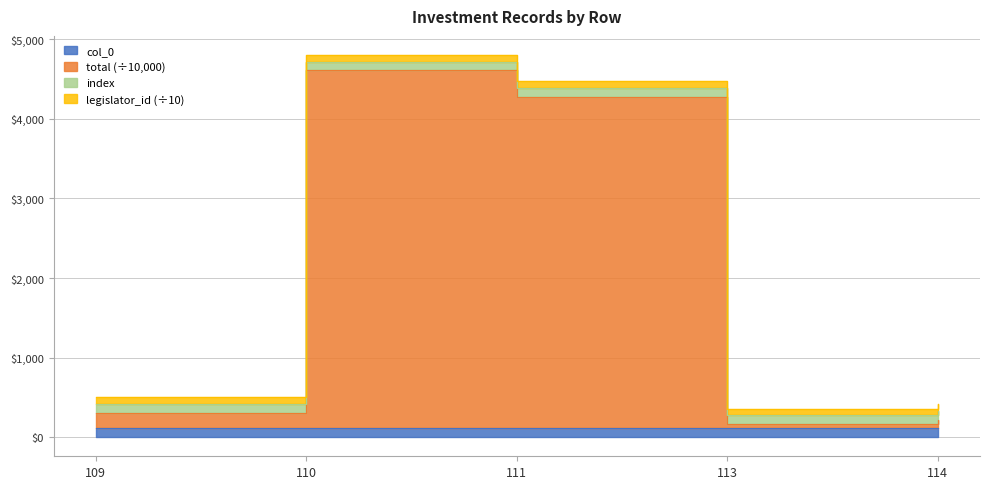

What is the smallest value displayed?

109